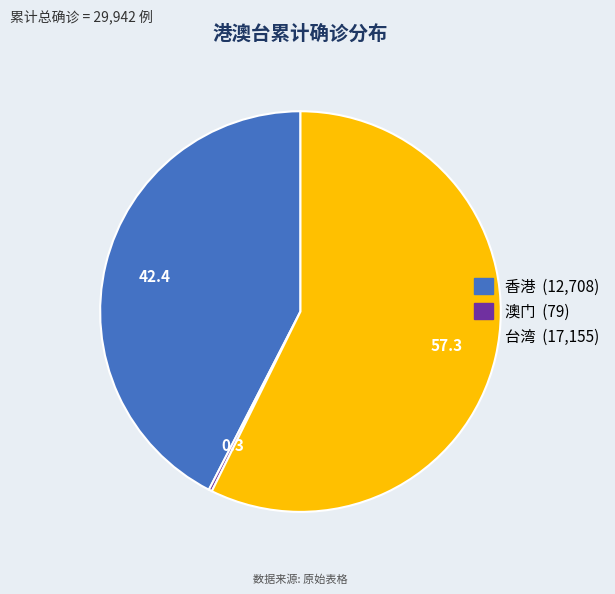

True or false: 台湾 accounts for 57% of the total.

True